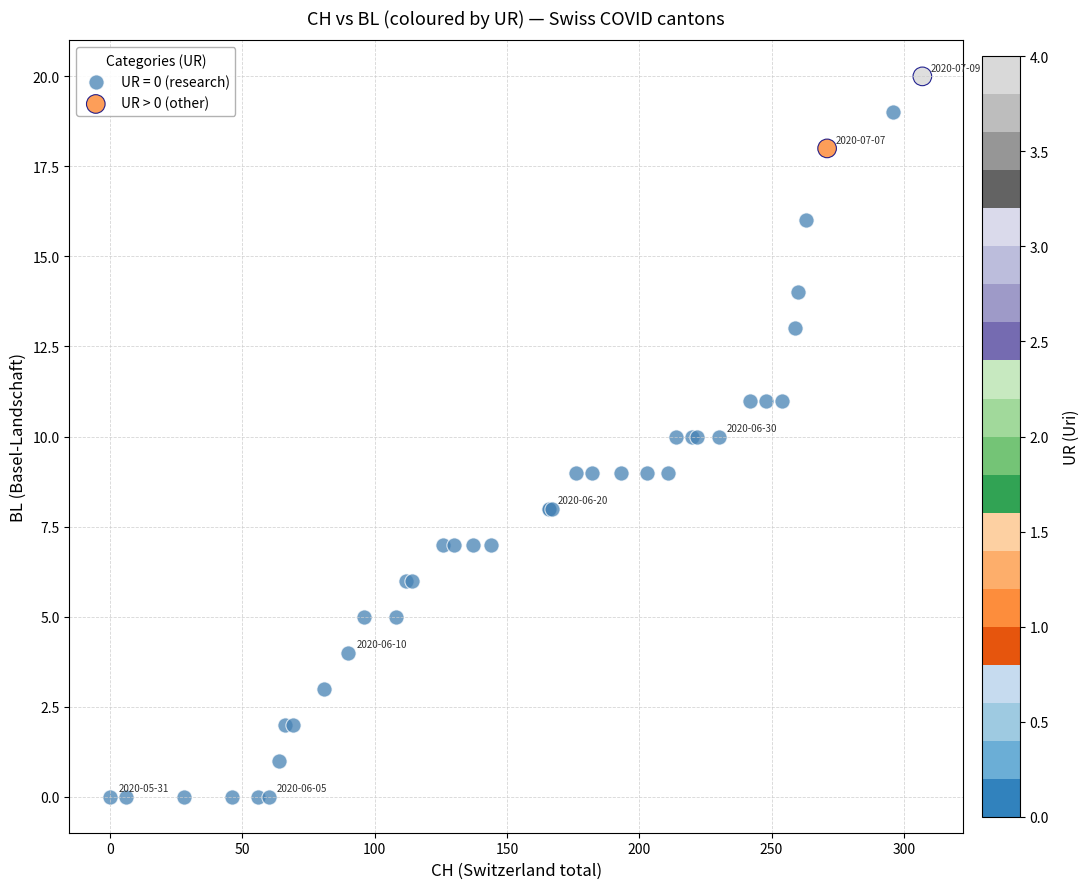

What are all the series names shown in the legend?

UR = 0 (research), UR > 0 (other)